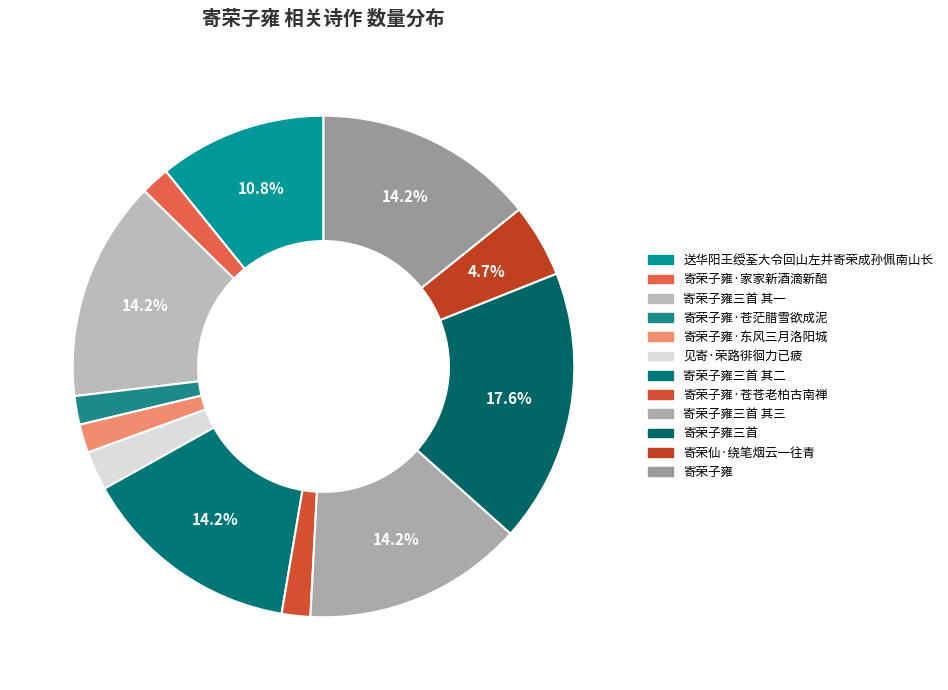

Which category has the biggest portion of the pie?

寄荣子雍三首